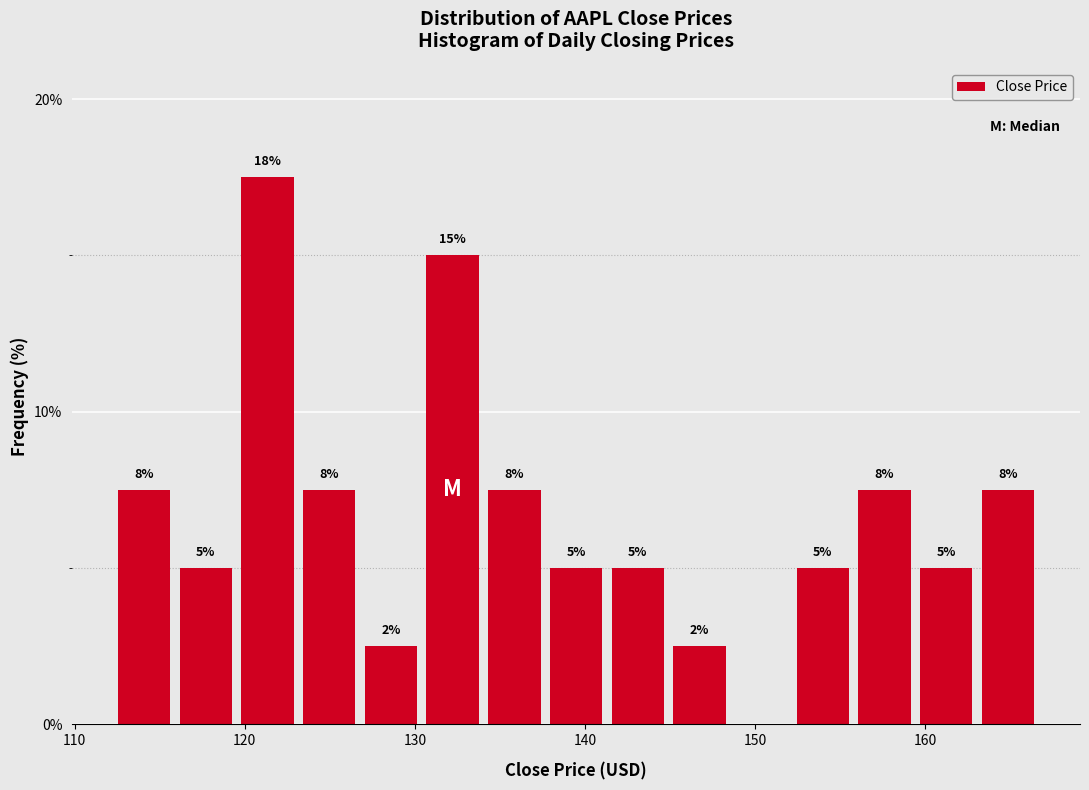

Read against the x-axis, roughly where is the centre of the tallest bar?

121